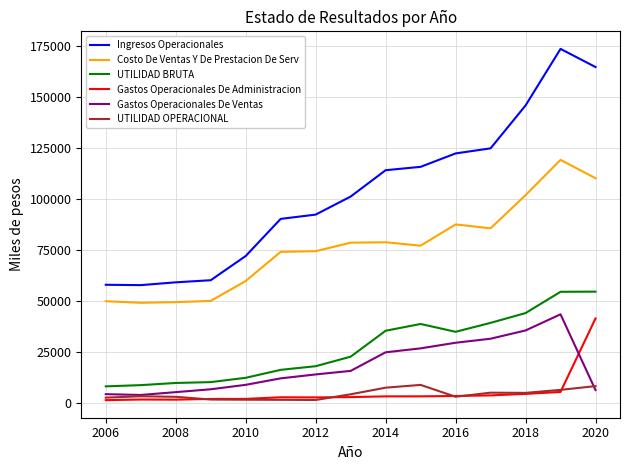

How many values in the Gastos Operacionales De Ventas series are below 13907?

7